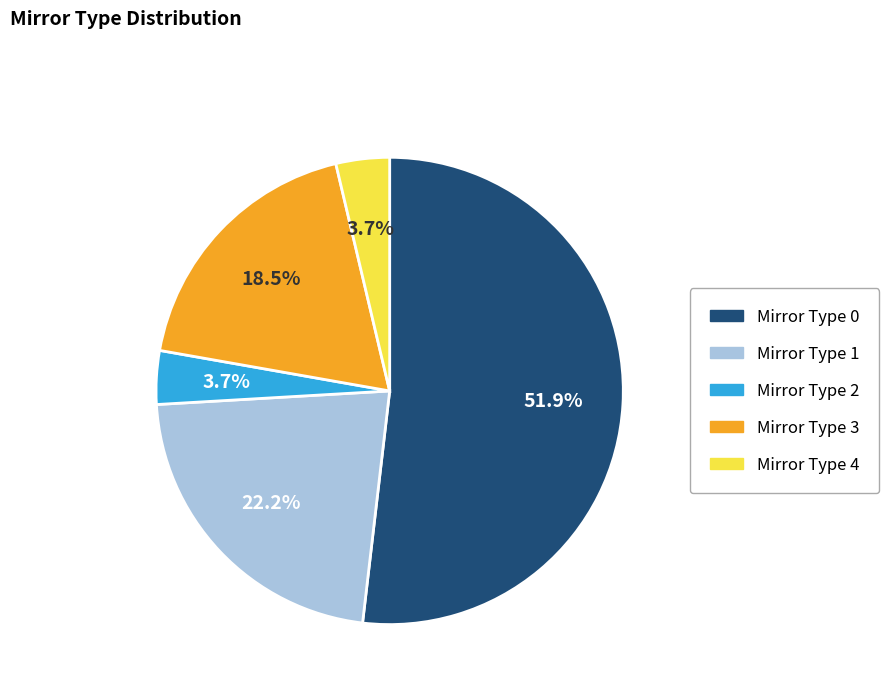

Does any single category account for the majority?

Yes